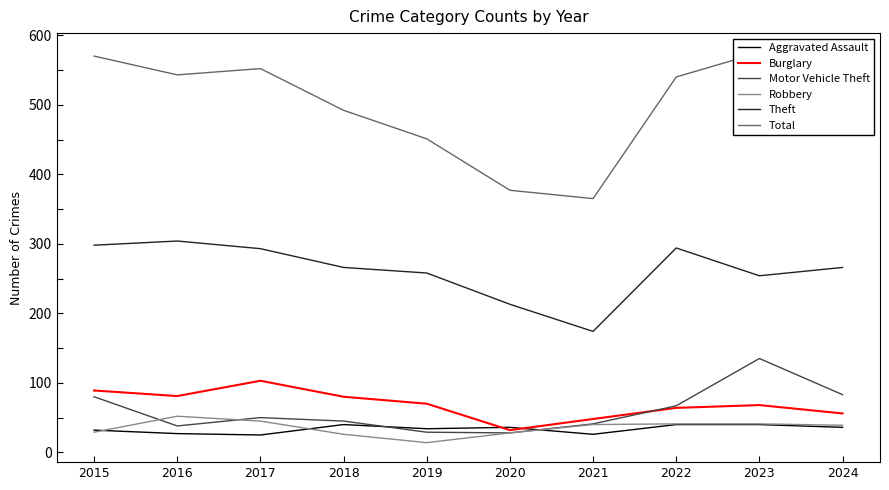

Is the value of Theft at 2024 greater than the value of Robbery at 2018?

Yes